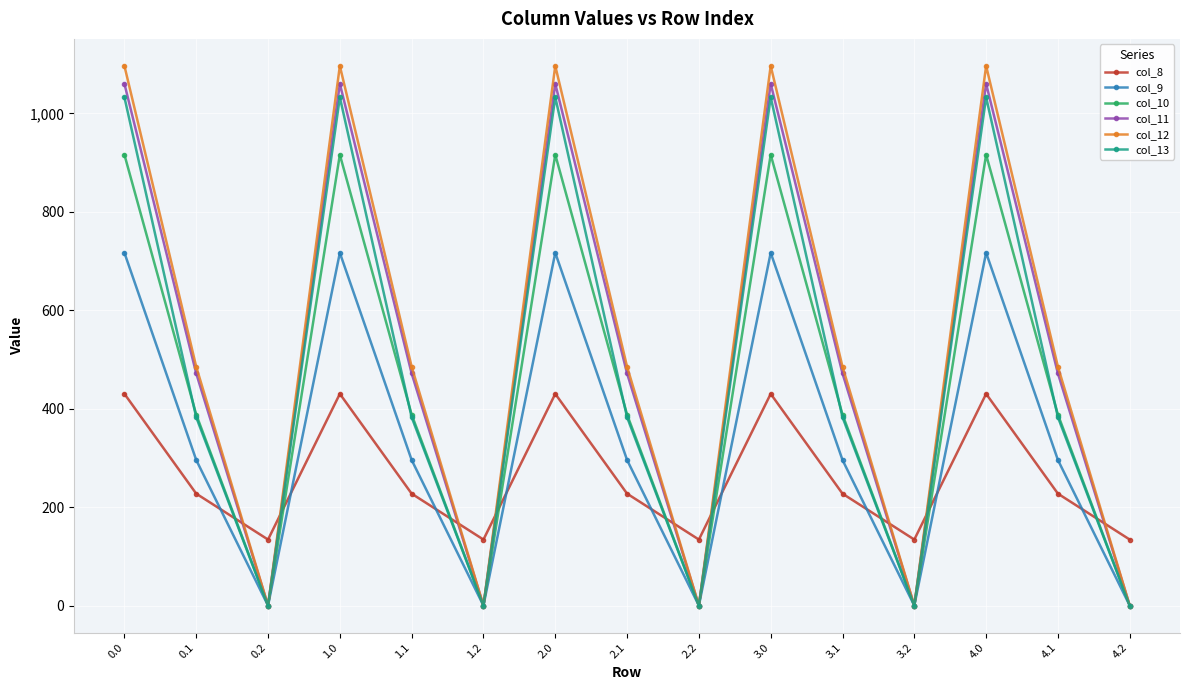

List the series in order of their peak value, highest first.

col_12, col_11, col_13, col_10, col_9, col_8